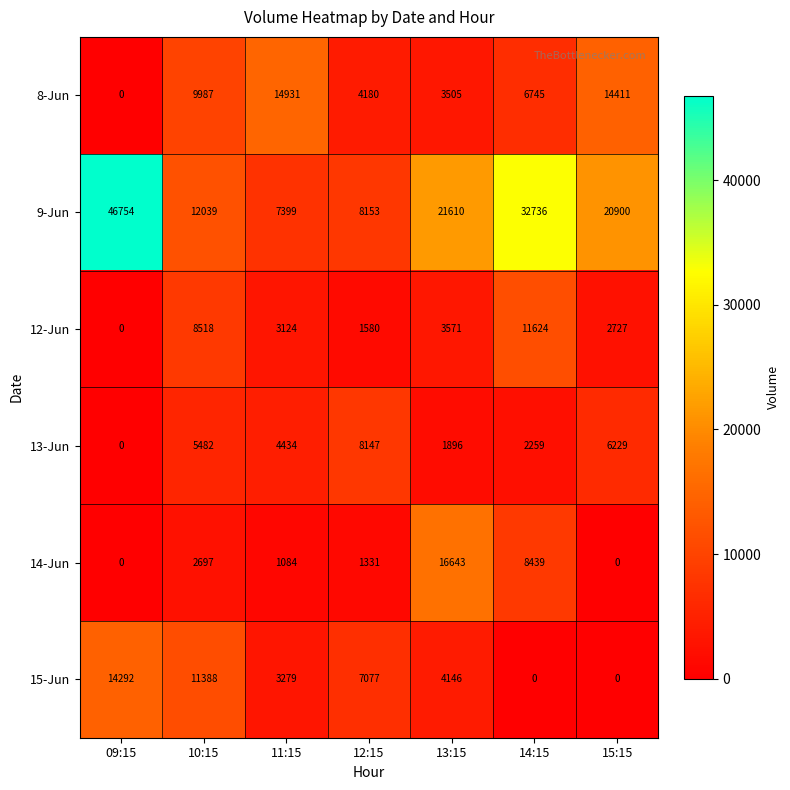

List the series in order of their peak value, highest first.

9-Jun, 14-Jun, 8-Jun, 15-Jun, 12-Jun, 13-Jun